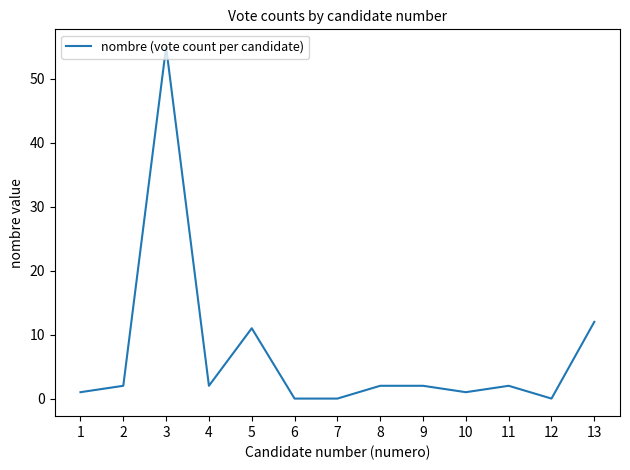

Reading right to left, extract all data points from this chart.

13=12	12=0	11=2	10=1	9=2	8=2	7=0	6=0	5=11	4=2	3=55	2=2	1=1